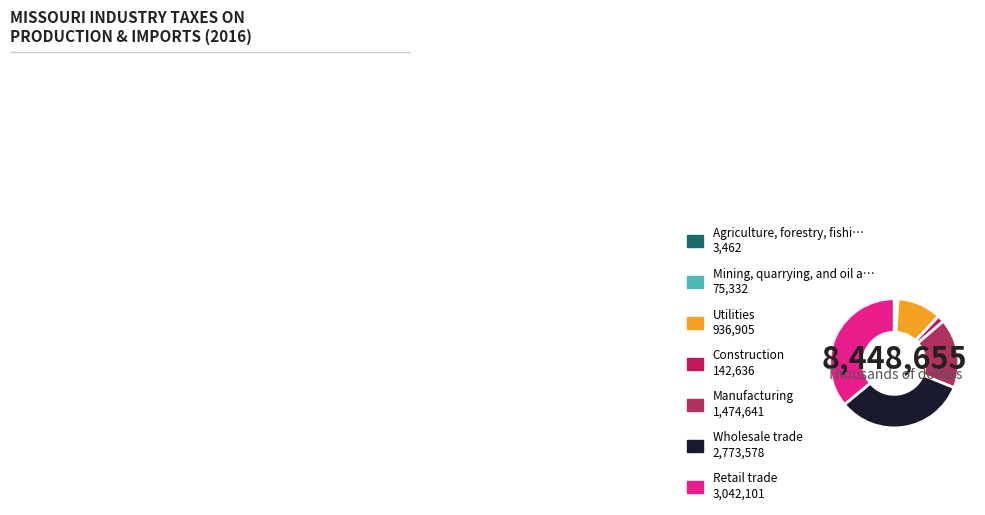

Is there a majority slice in this chart?

No